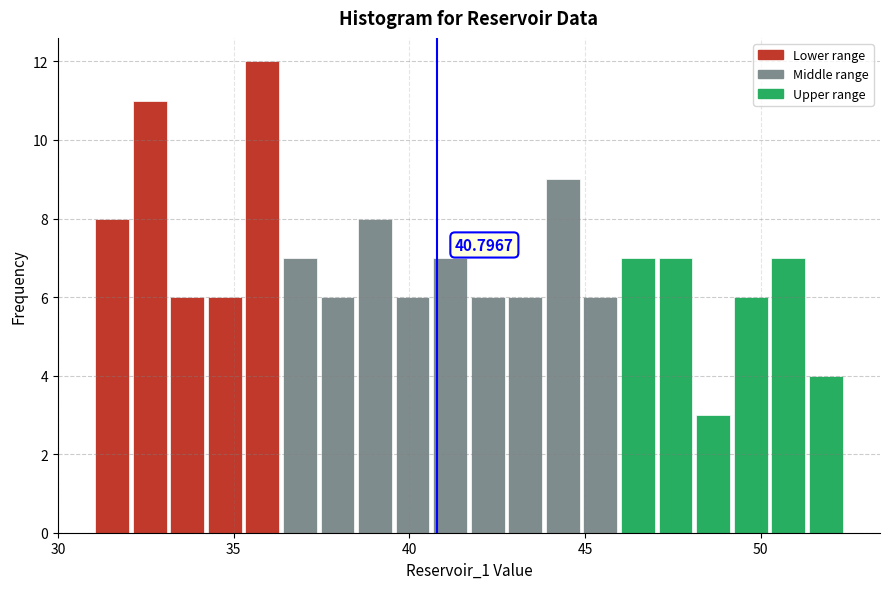

Around what value on the x-axis is the tallest bar? Give the approximate position of its centre, as read against the axis.

36.0